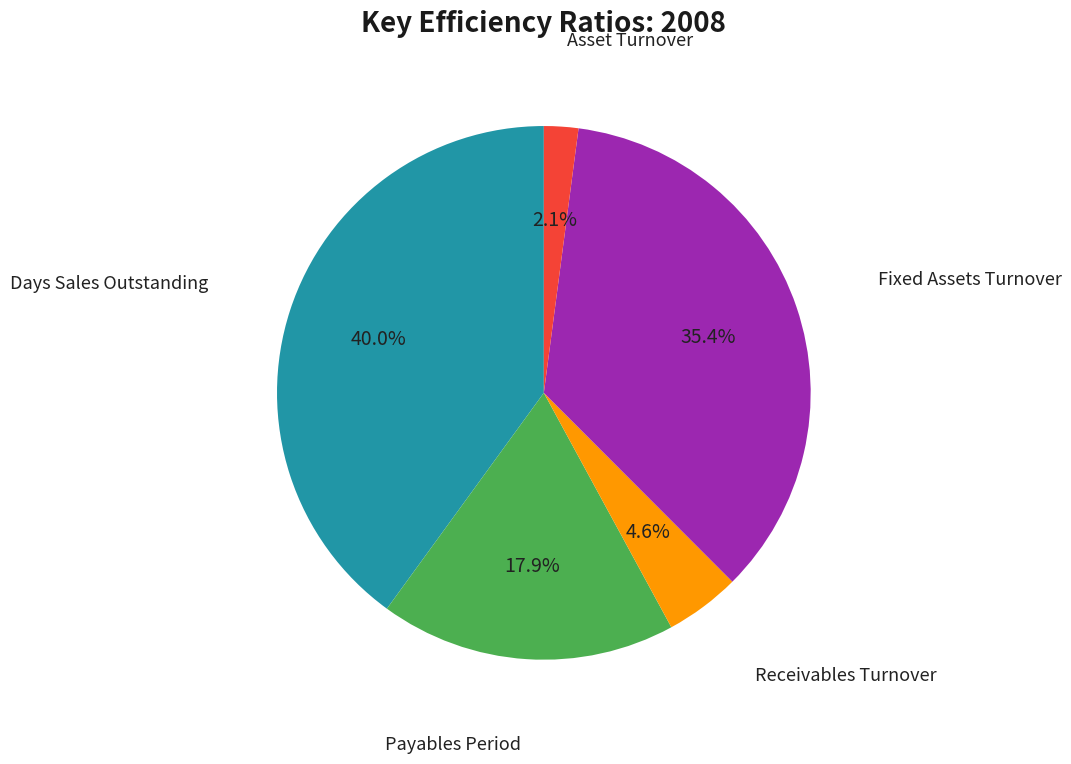

How many segments does this pie chart have?

5